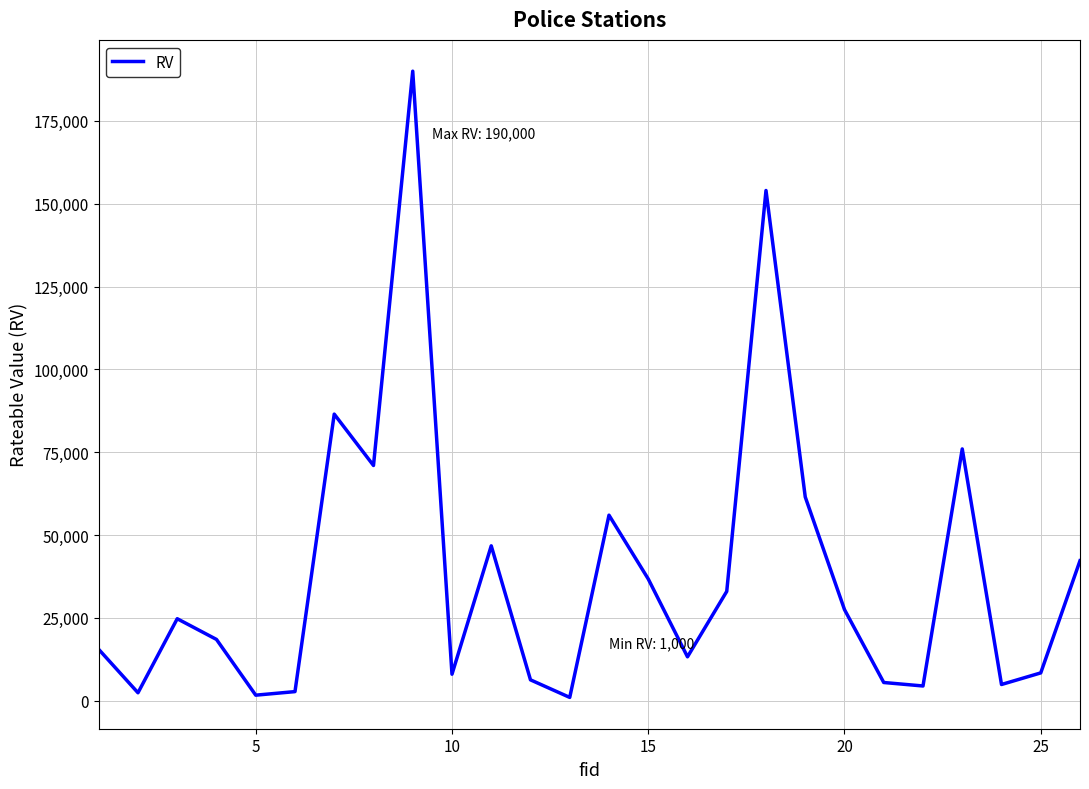

What is the difference between the maximum and minimum values?

189000